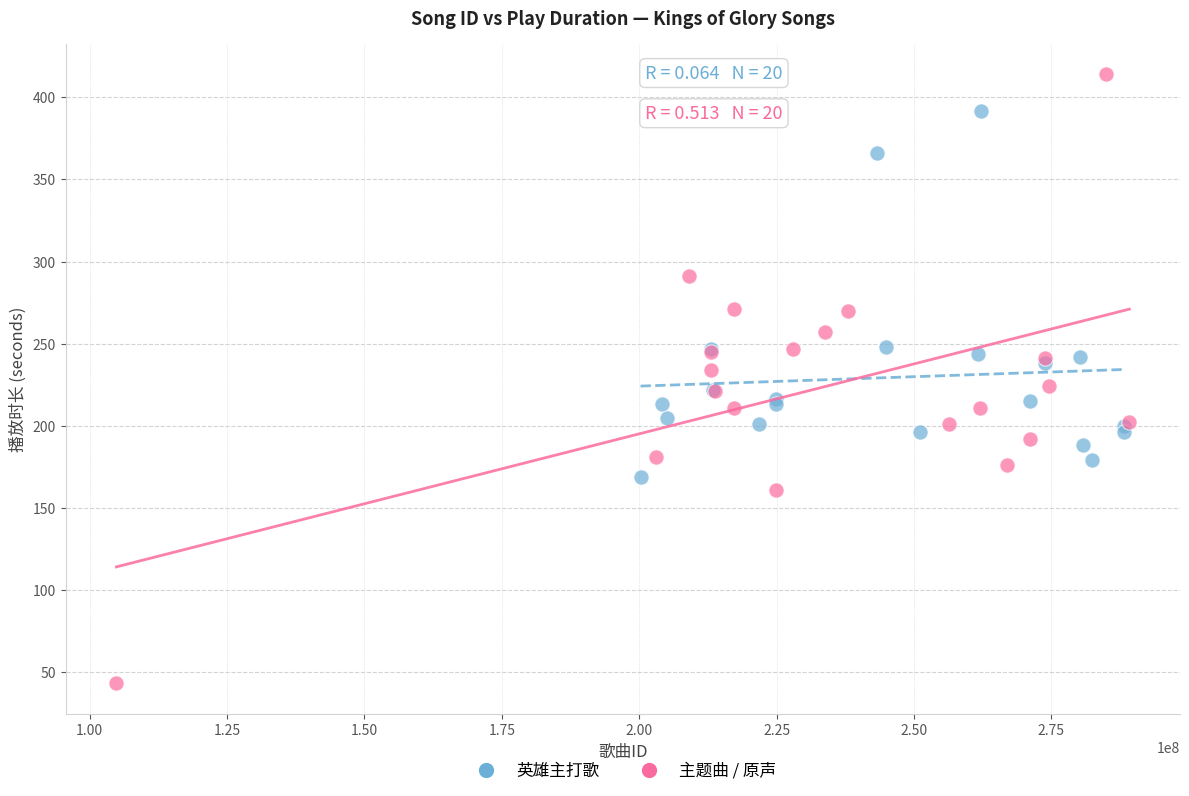

What are all the series names shown in the legend?

英雄主打歌, 主题曲 / 原声